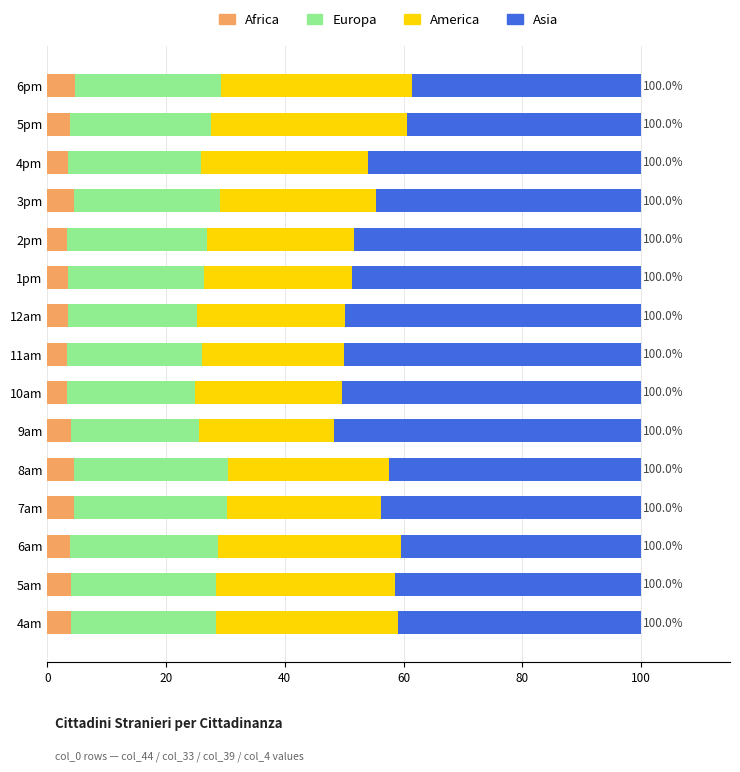

What is the total value across all series at 7am?

100.0